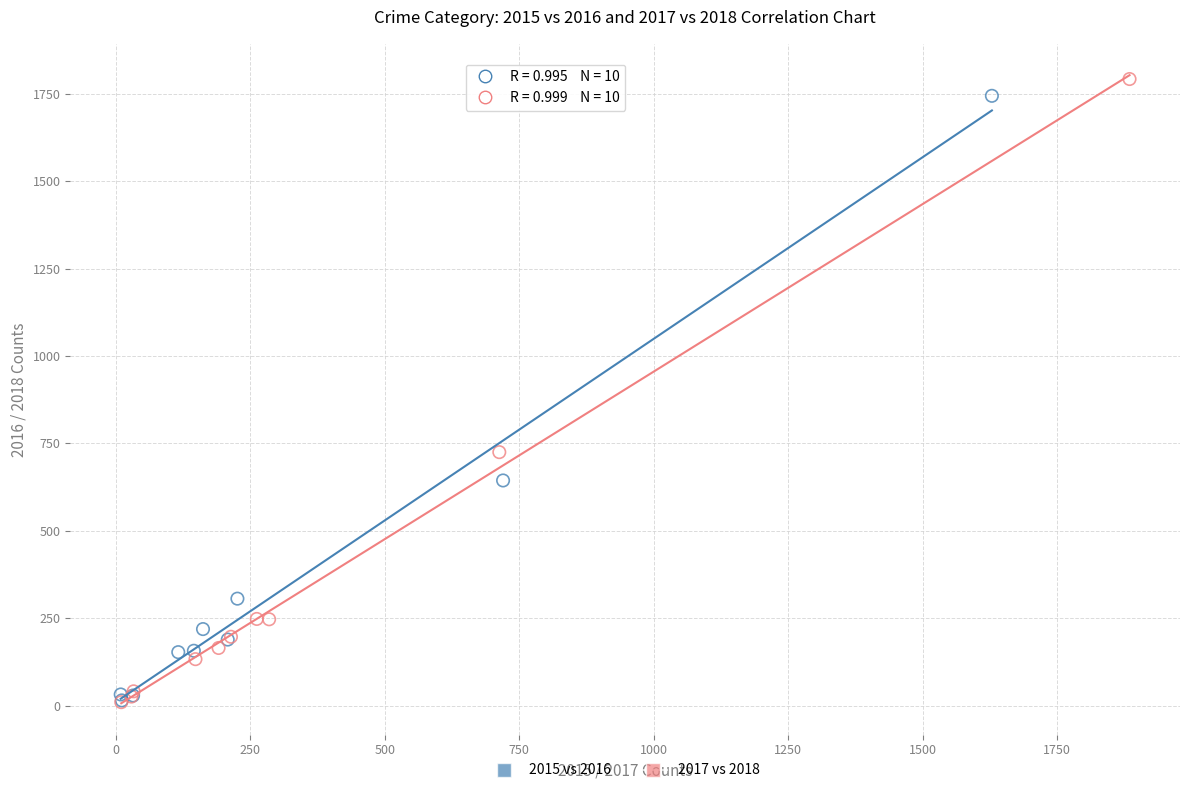

Which series has the widest spread of Y values?

2017 vs 2018